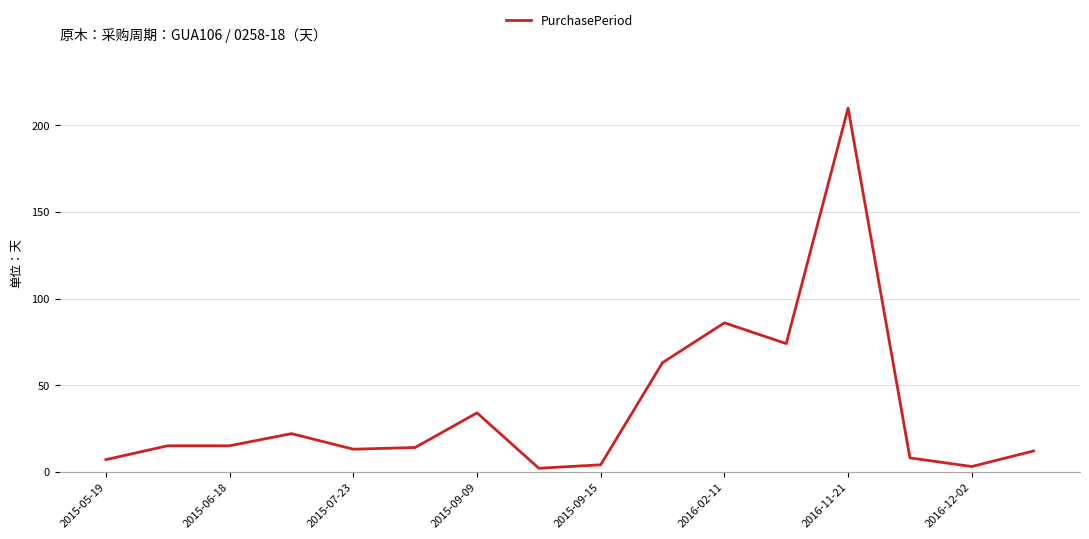

What is the greatest value displayed?

210